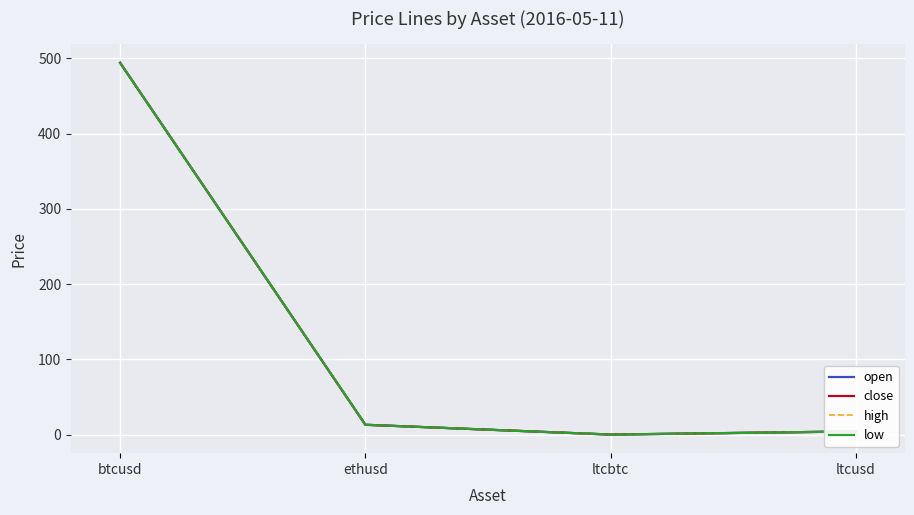

Is the value of open at btcusd greater than the value of high at ltcbtc?

Yes